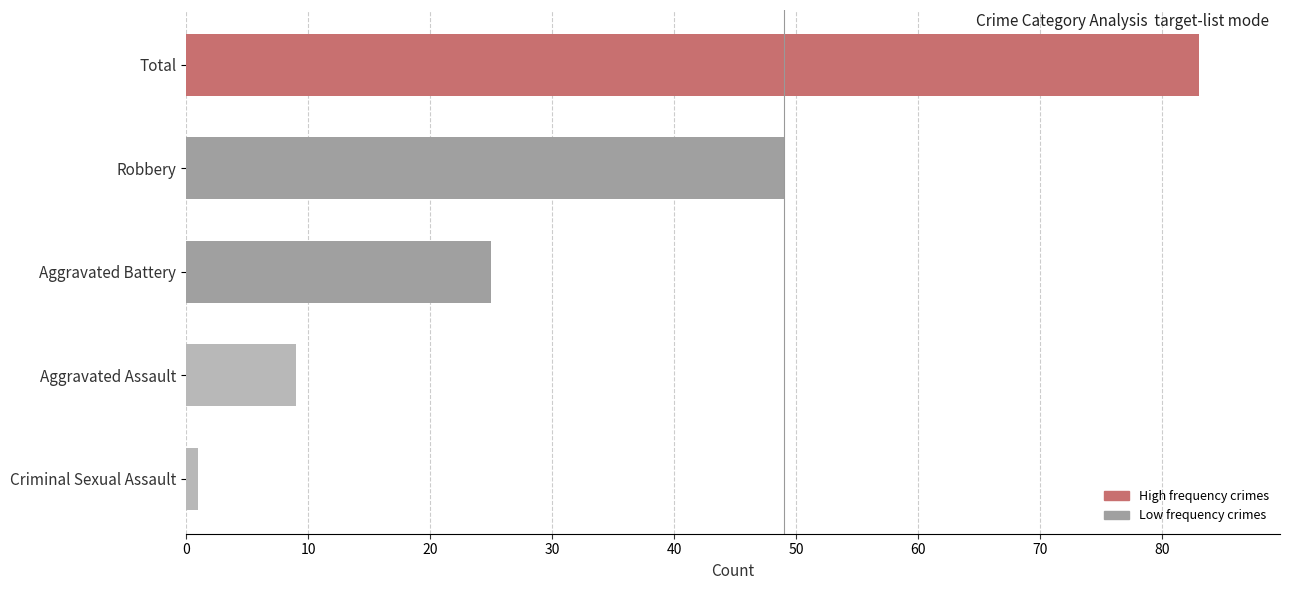

Reading bottom to top, extract all data points from this chart.

1	9	25	49	83